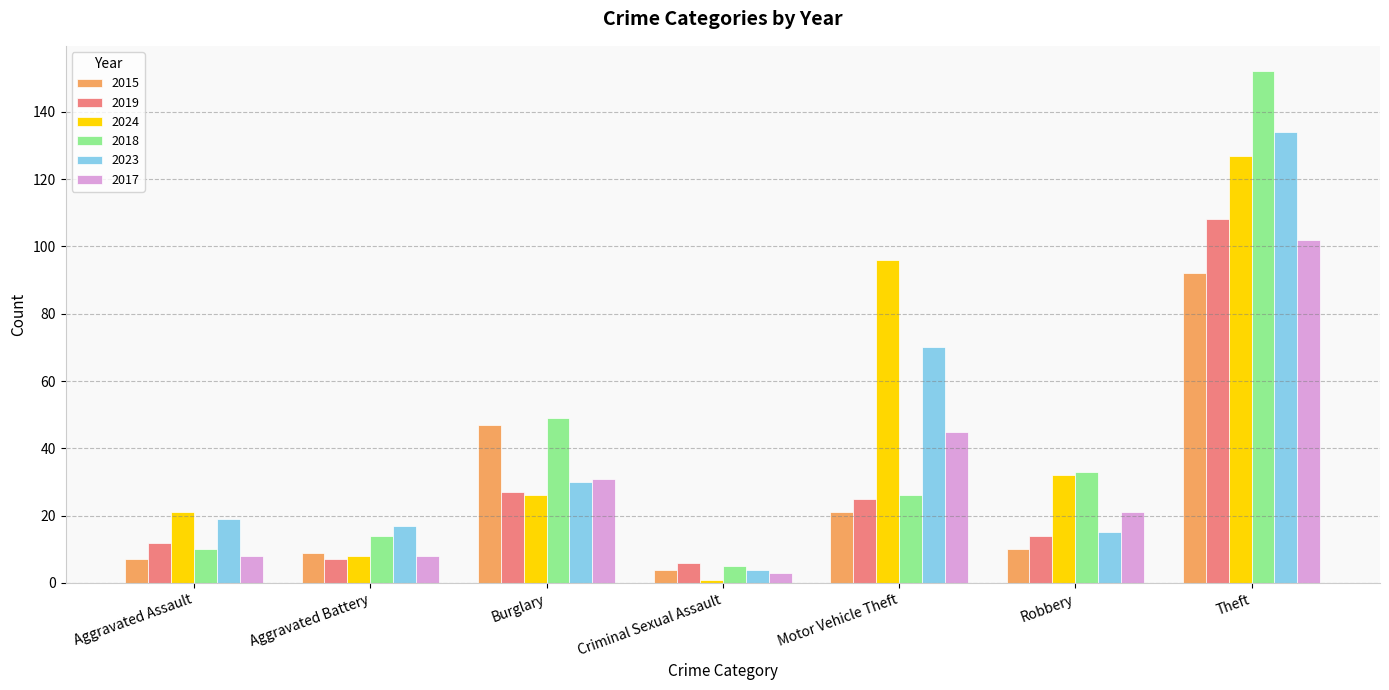

What is the label of the 1st bar from the right?

Theft